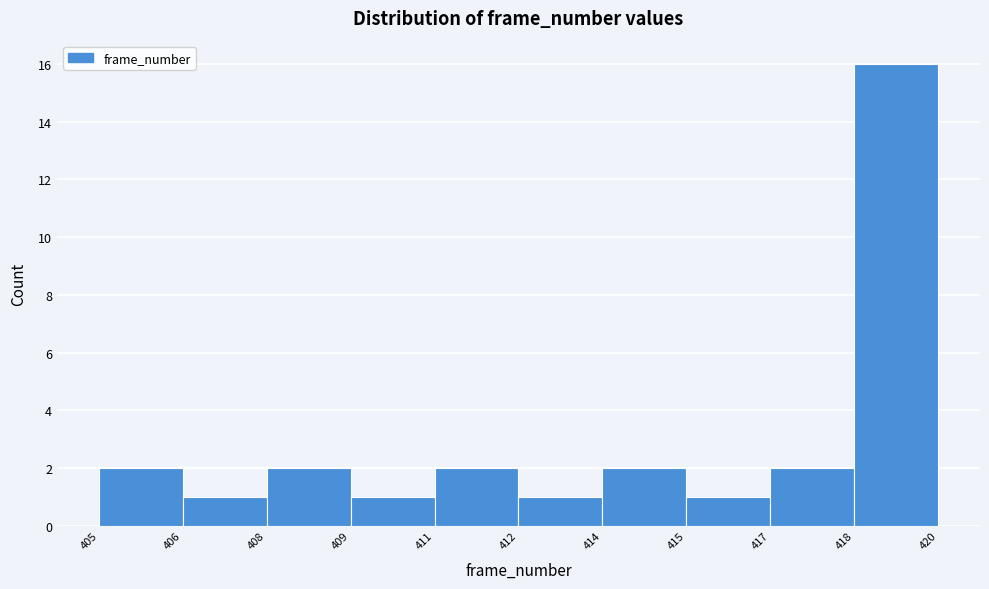

Reading left to right, list all the values displayed in this chart.

2	1	2	1	2	1	2	1	2	16